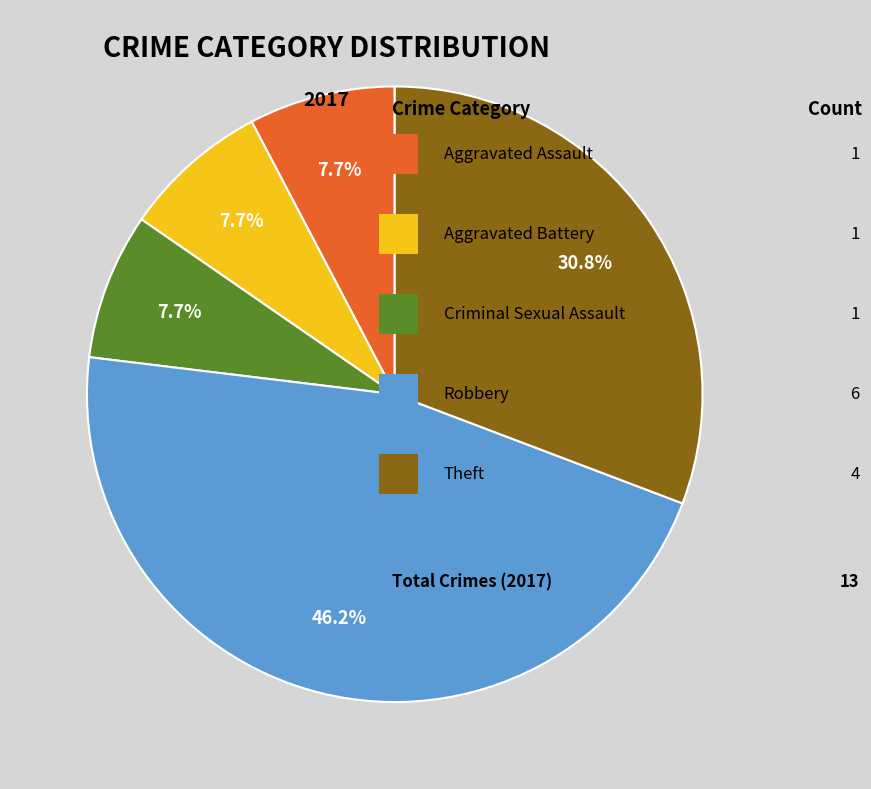

Is there any slice that represents more than half of the pie?

No